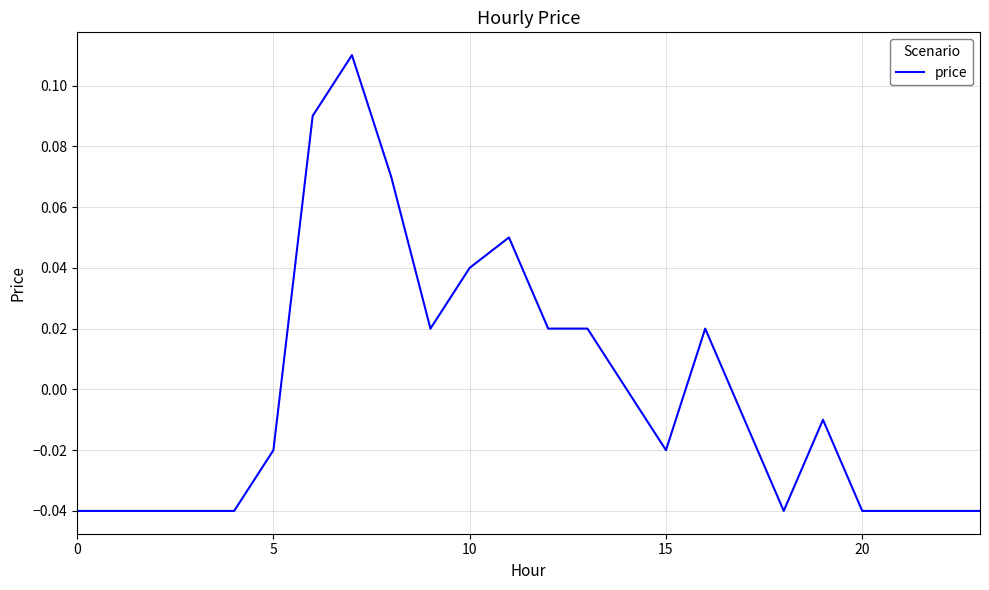

How many lines are shown in the chart?

1